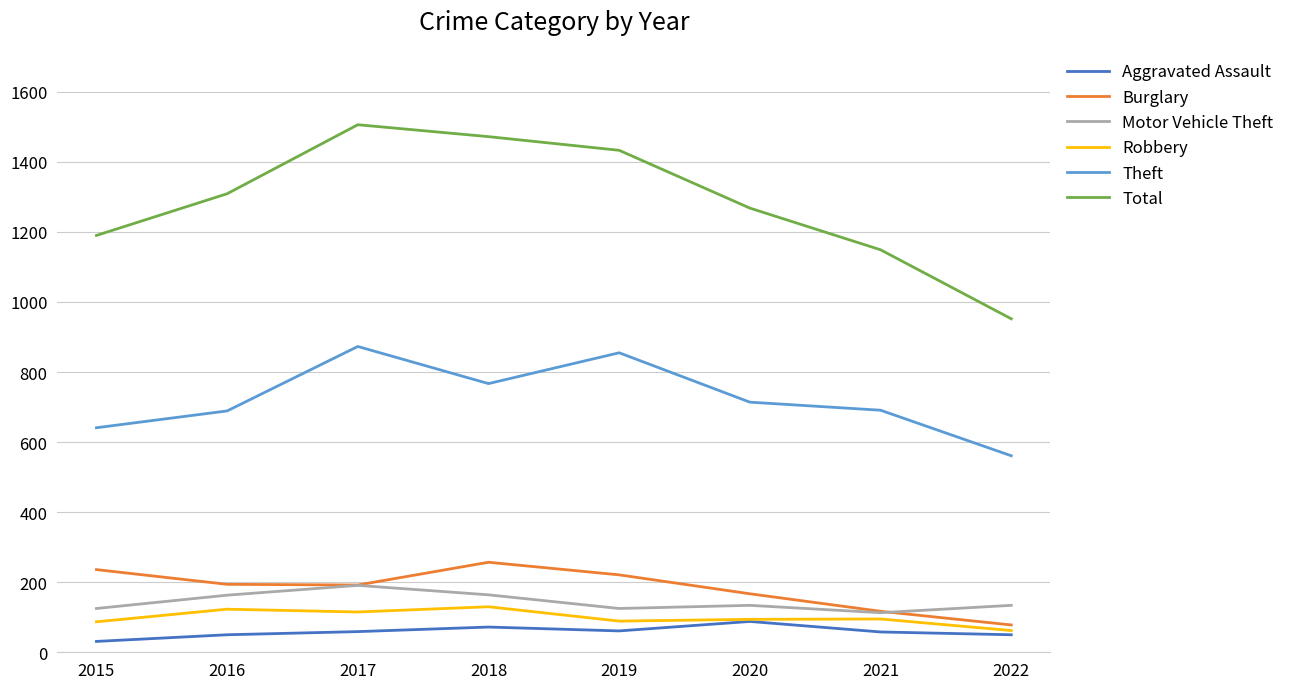

Where is Total nearest to the value 1229?

2015